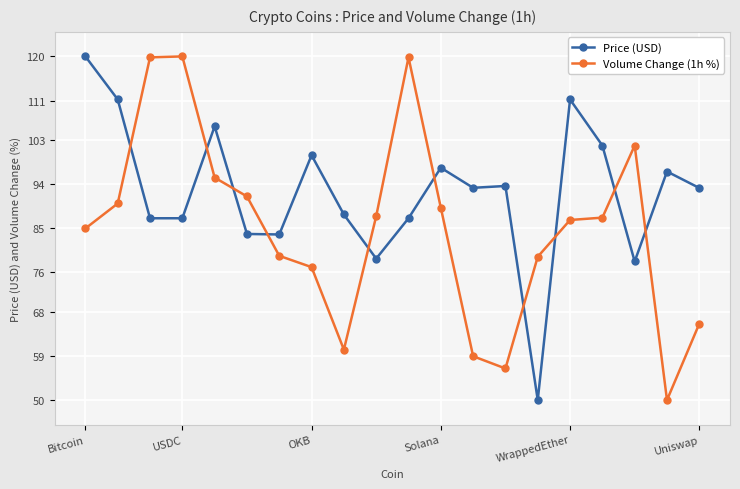

List the series in order of their overall mean, lowest first.

Volume Change (1h %), Price (USD)